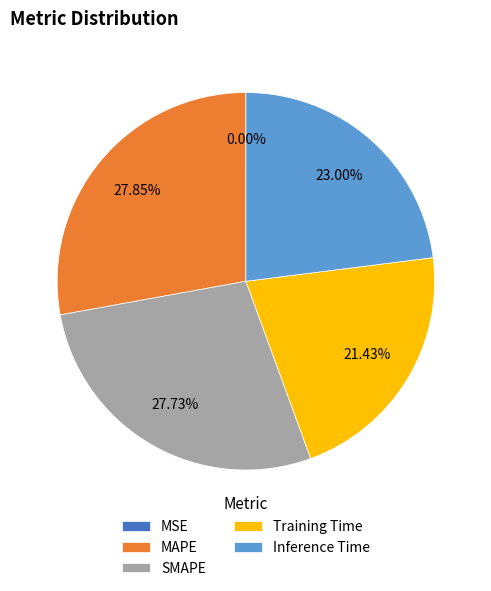

The Inference Time slice represents 23% of the pie. True or false?

True